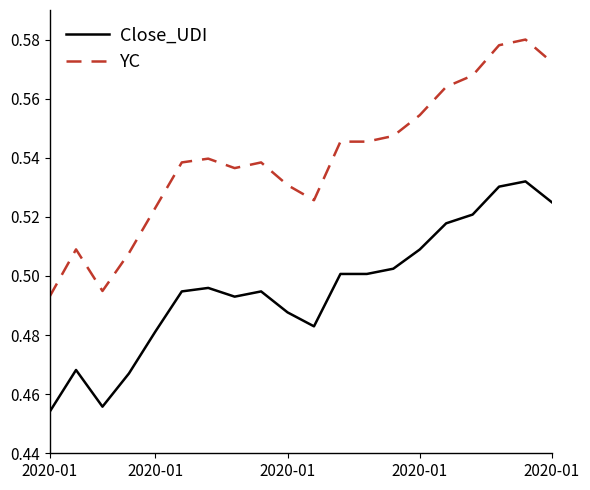

True or false: YC and Close_UDI cross at least once.

False